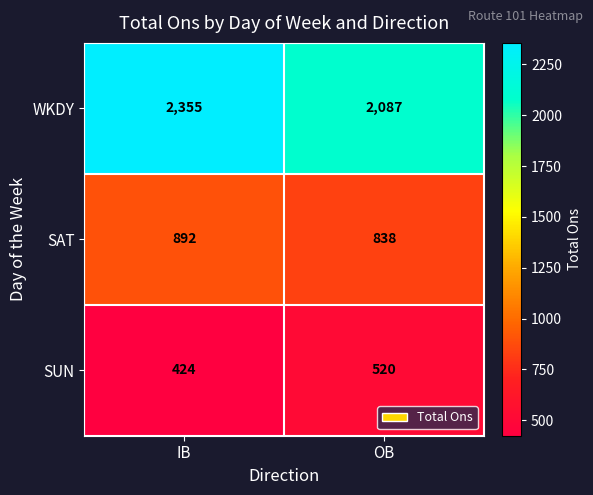

Which series has the widest spread of values?

WKDY